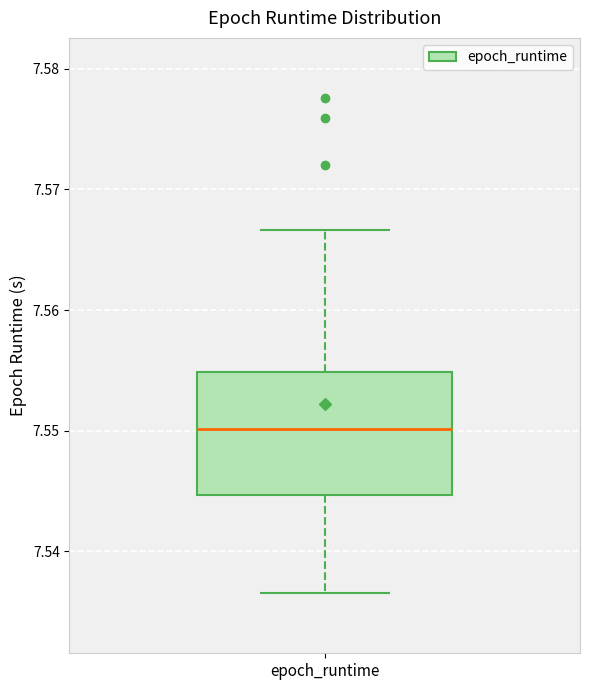

Read this box plot against the y-axis: the position of the median line, the range covered by the box, and the ends of both whiskers. The values are not printed on the chart, so give them approximately, as read against the axis.

median 7.550, box 7.545 to 7.555, whiskers 7.537 to 7.567